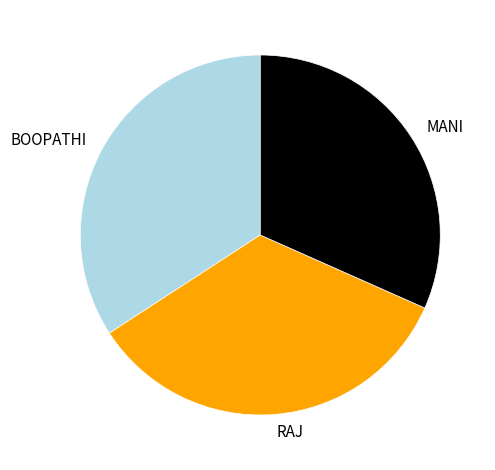

How many slices are in this pie chart?

3